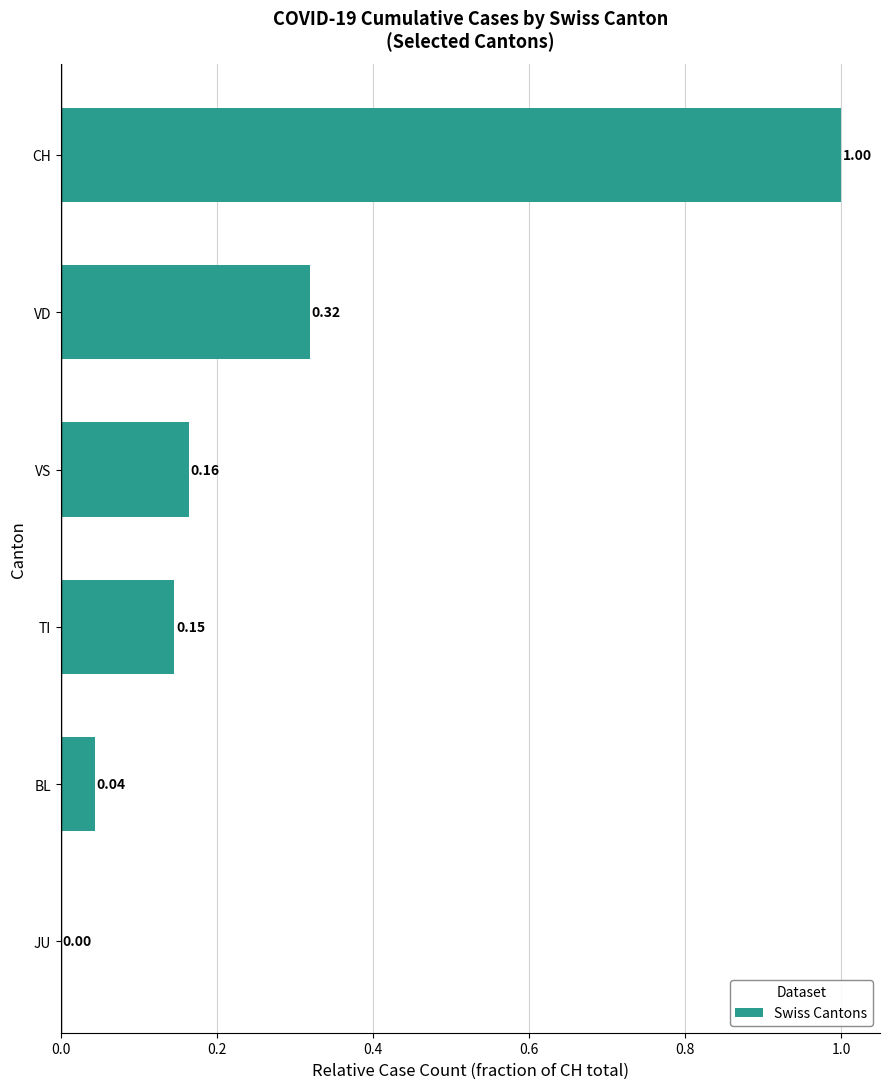

Which category has the highest value across all series?

CH